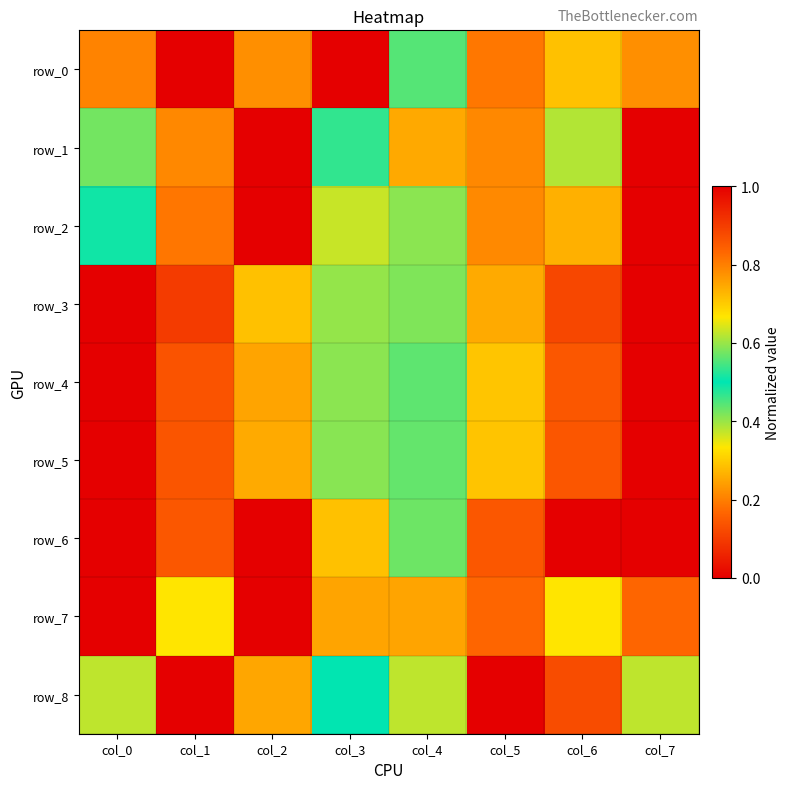

Is it true that row_8 equals 0.2 at col_2?

False